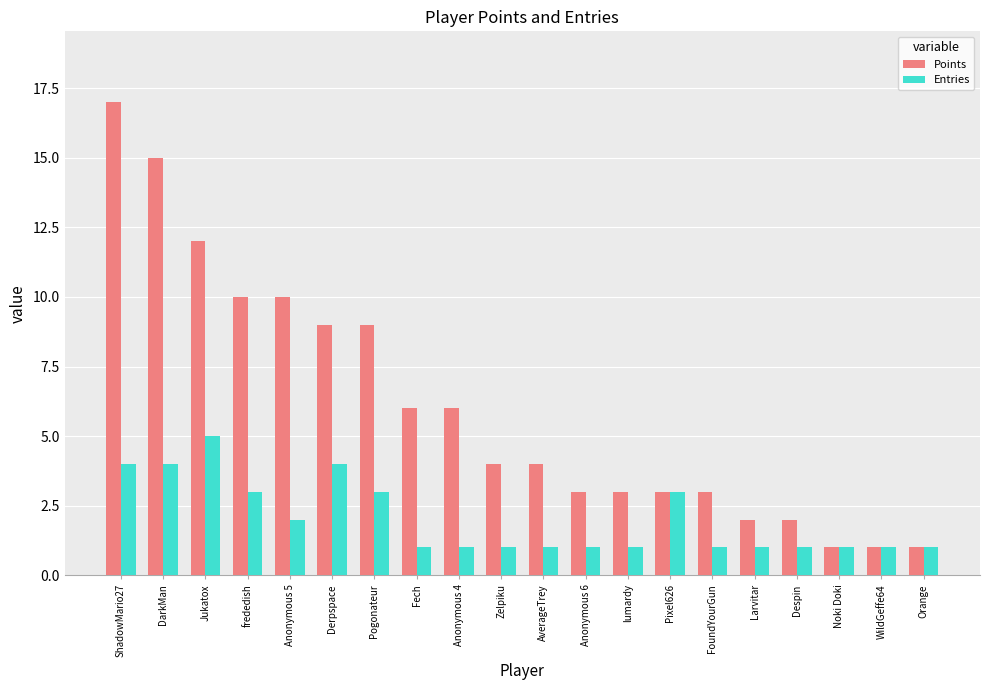

List the series in order of their overall mean, highest first.

Points, Entries